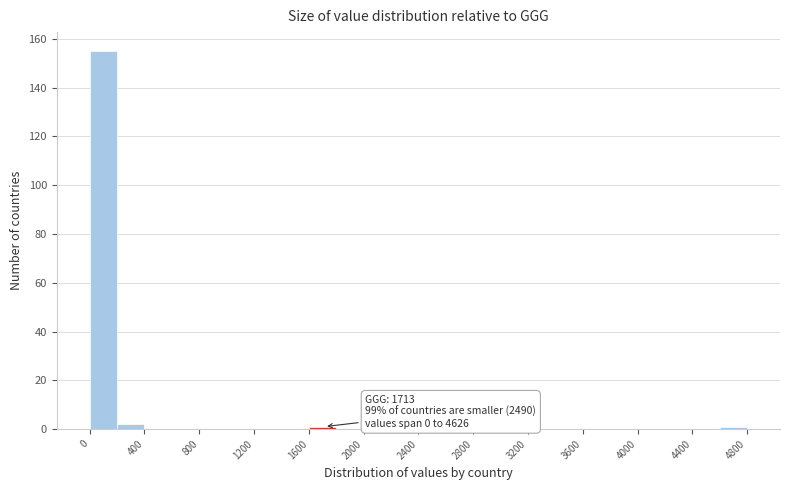

Which range on the x-axis has the tallest bar?

0 to 200